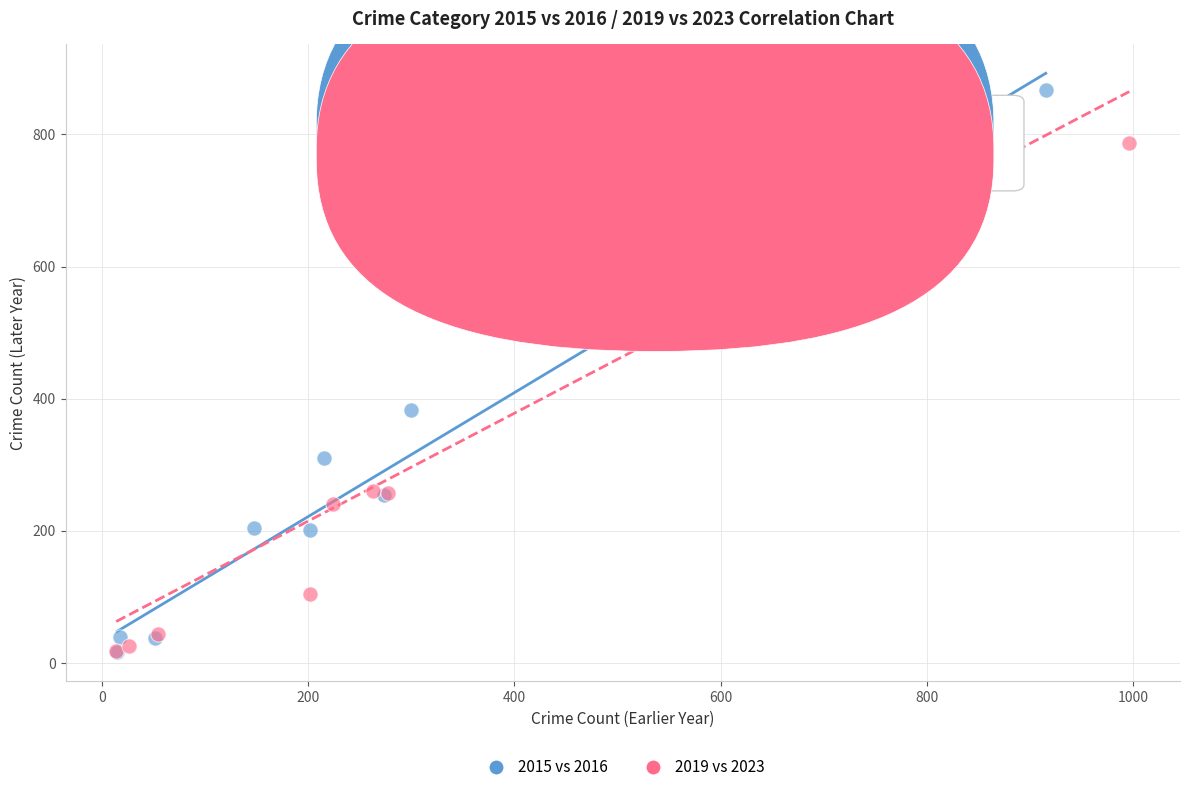

Which series has the largest Y range (max minus min)?

2015 vs 2016